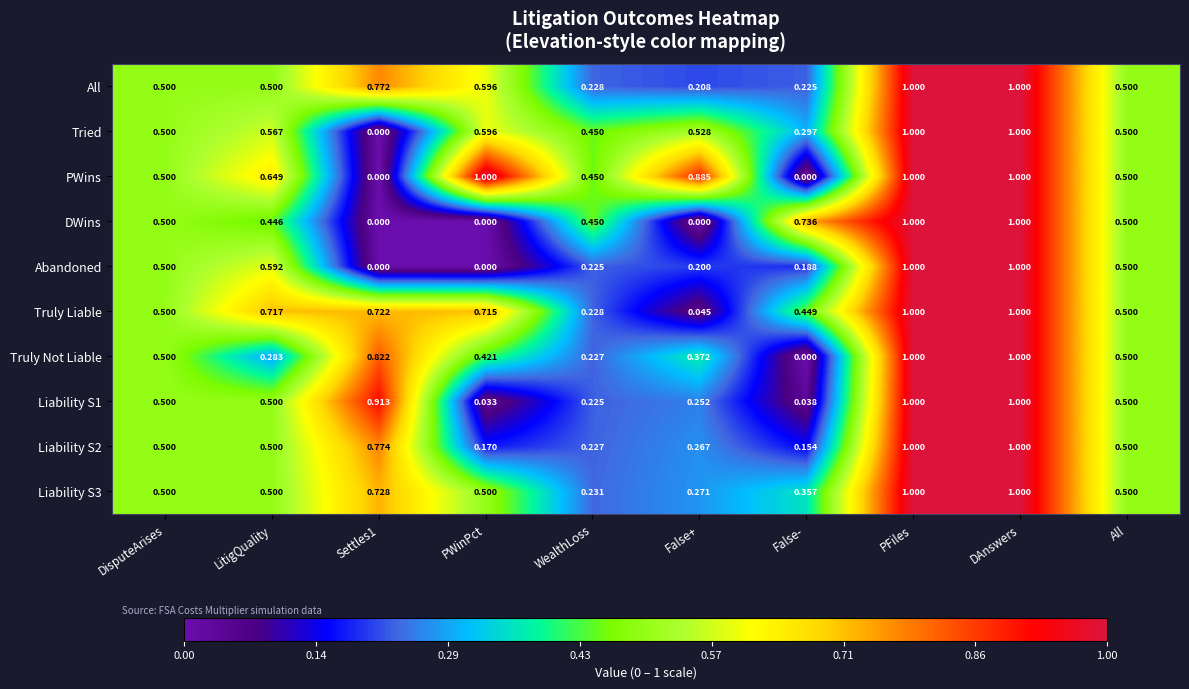

Which series changed the most between LitigQuality and PWinPct?

Abandoned